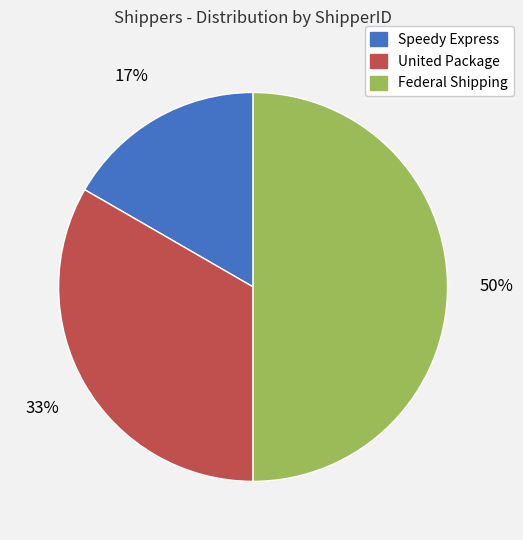

To the nearest percent, what portion does Federal Shipping represent?

50%